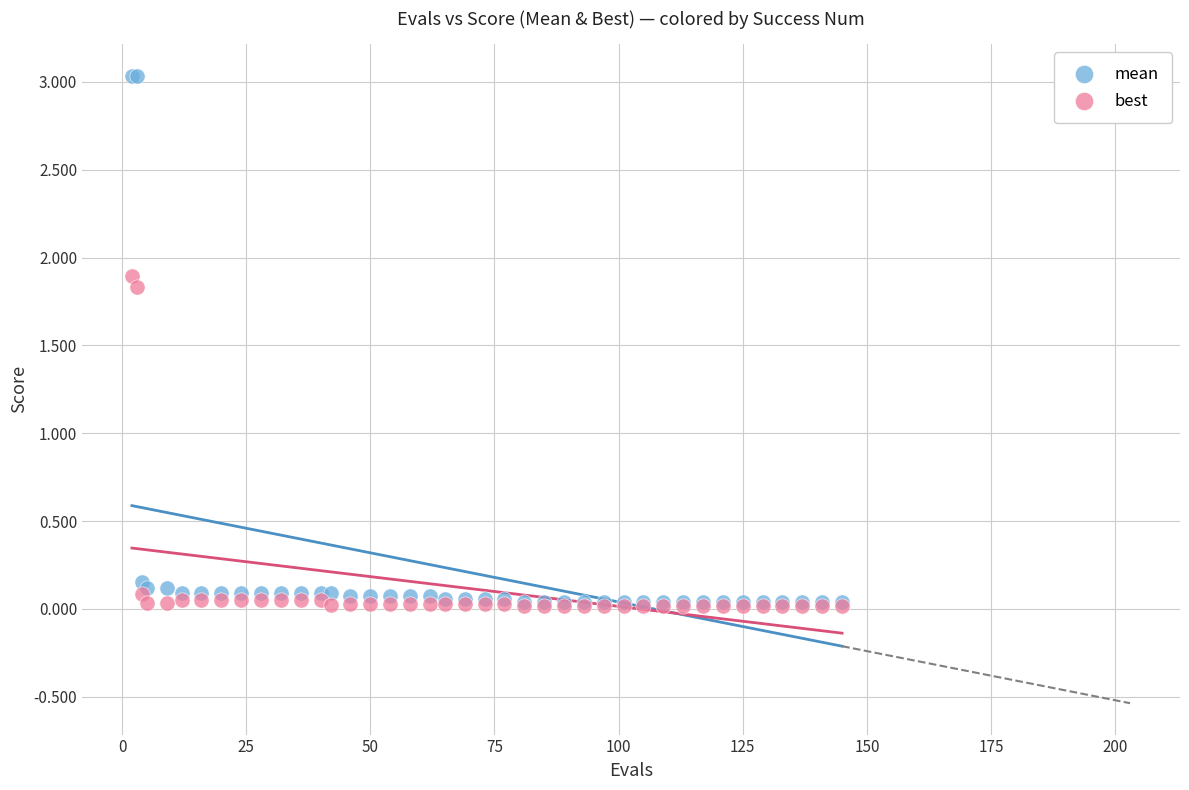

What are all the series names shown in the legend?

mean, best